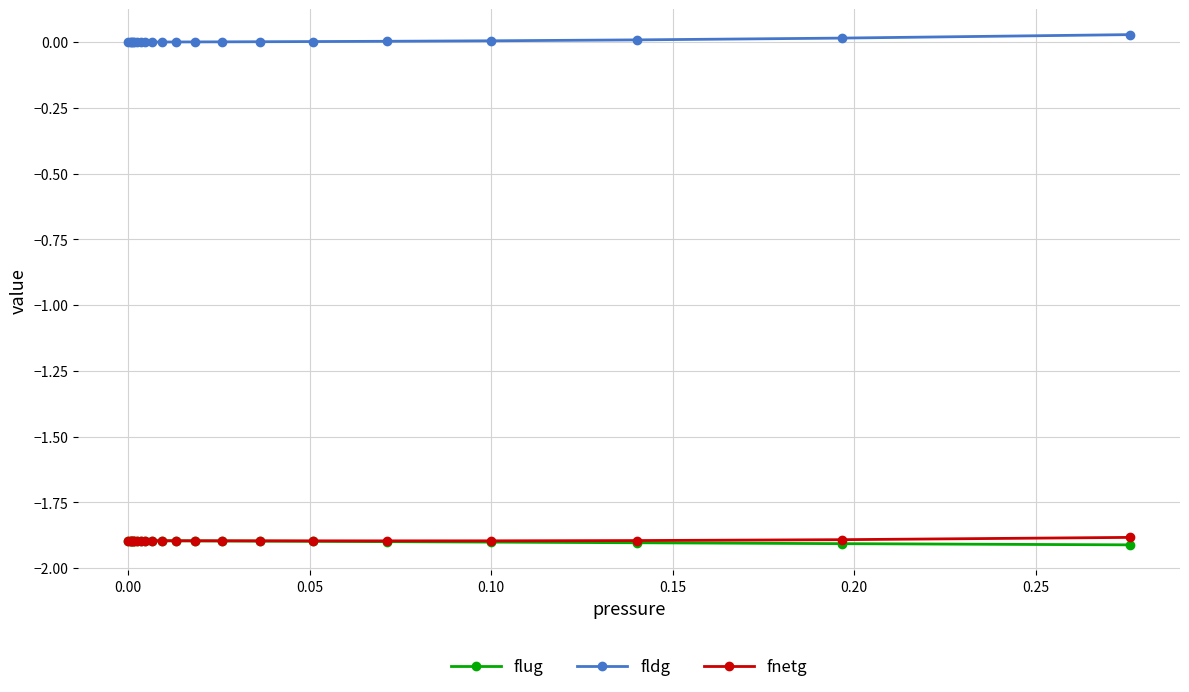

True or false: fldg and fnetg cross at least once.

False